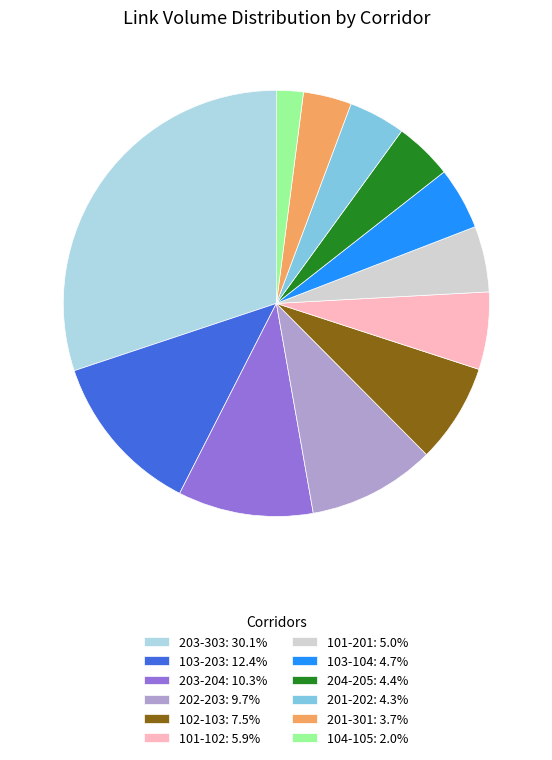

What is the ratio of the value at 102-103: 7.5% to the value at 203-303: 30.1%?

0.3